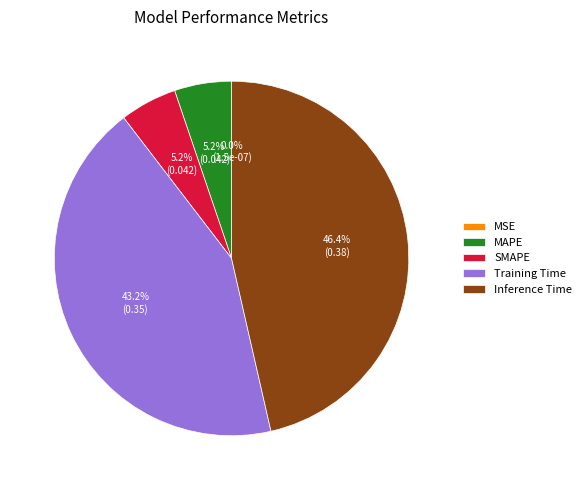

Combined, what portion of the pie is Inference Time and Training Time?

89.6%